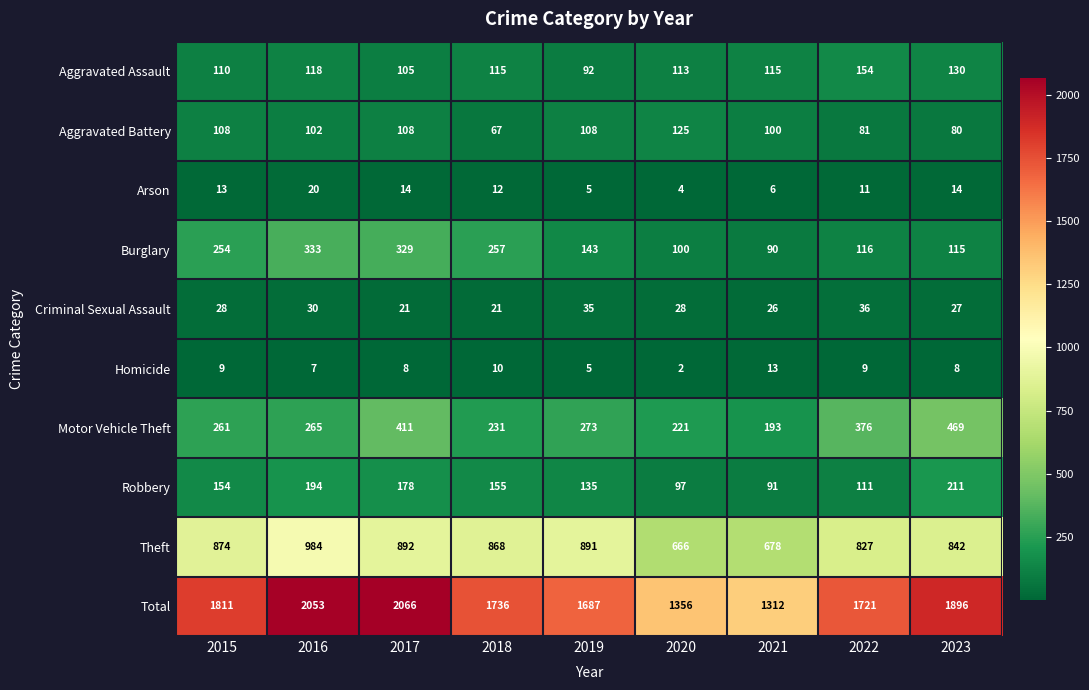

Count the number of data series in this chart.

10